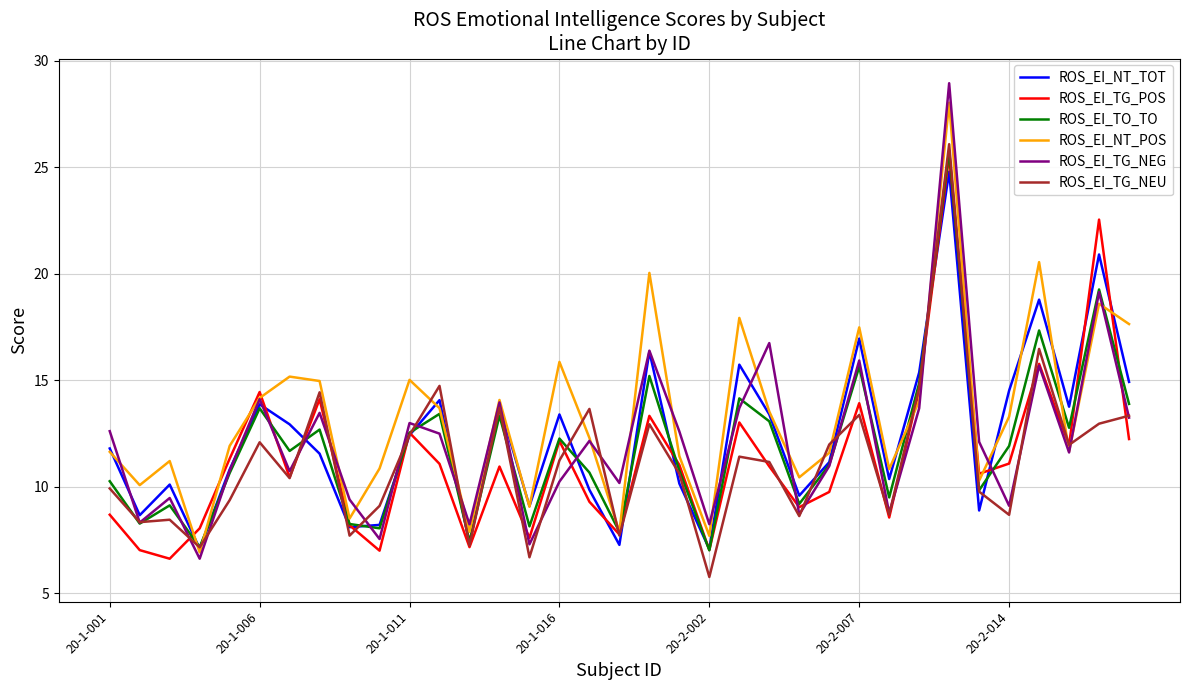

Which series has the largest range (max minus min)?

ROS_EI_TG_NEG